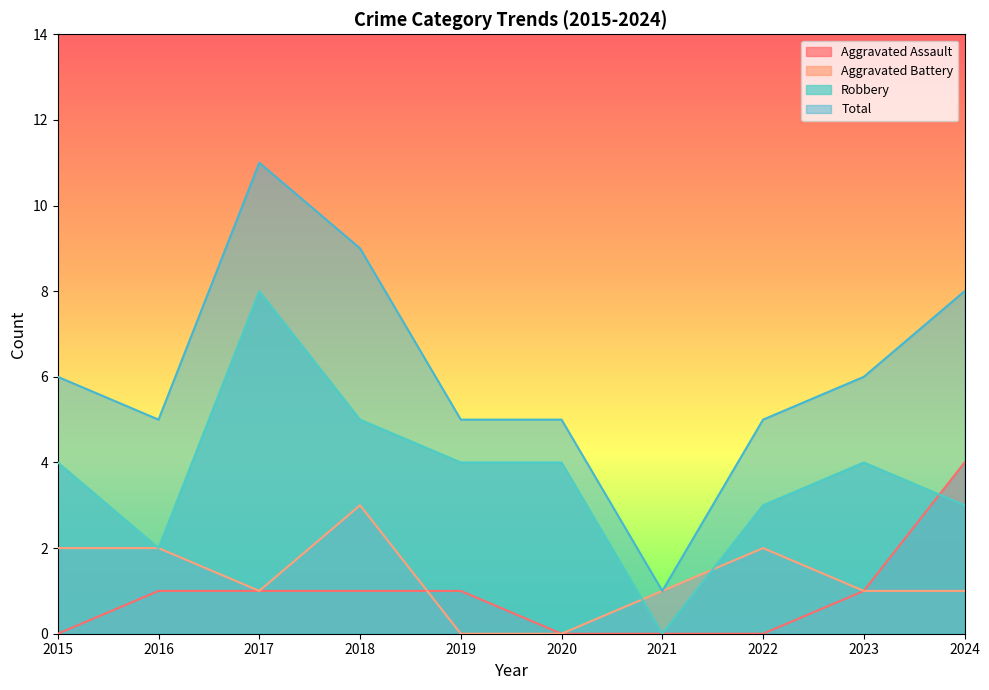

Is it true that Total equals 11 at 2017?

True